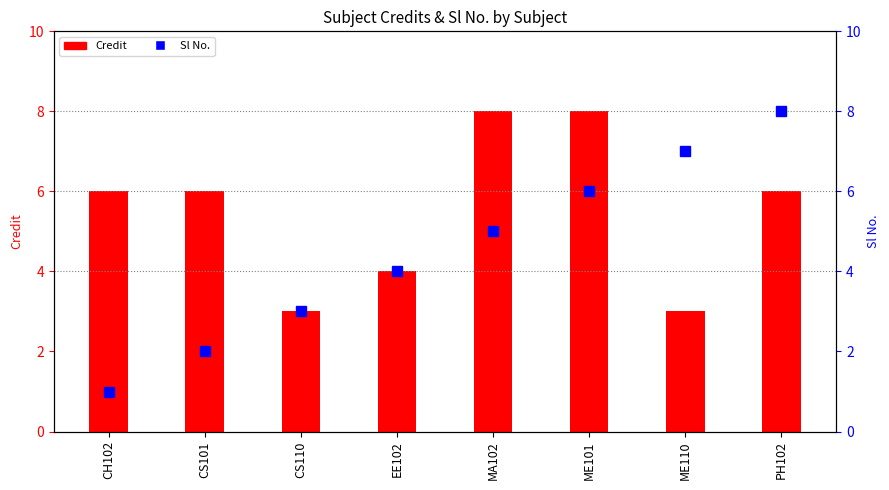

What are all the series names shown in the legend?

Credit, Sl No.